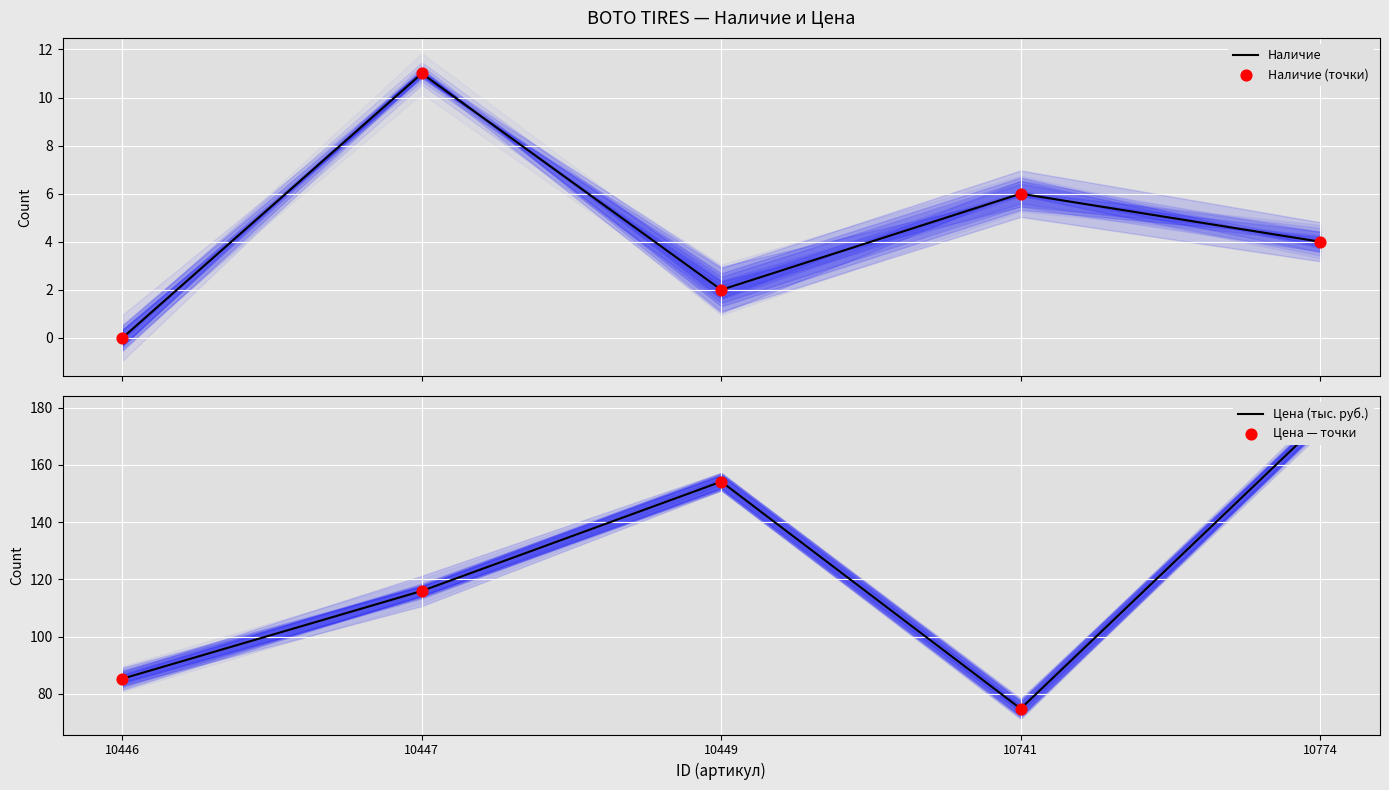

Which series contains the lowest Y value?

Наличие